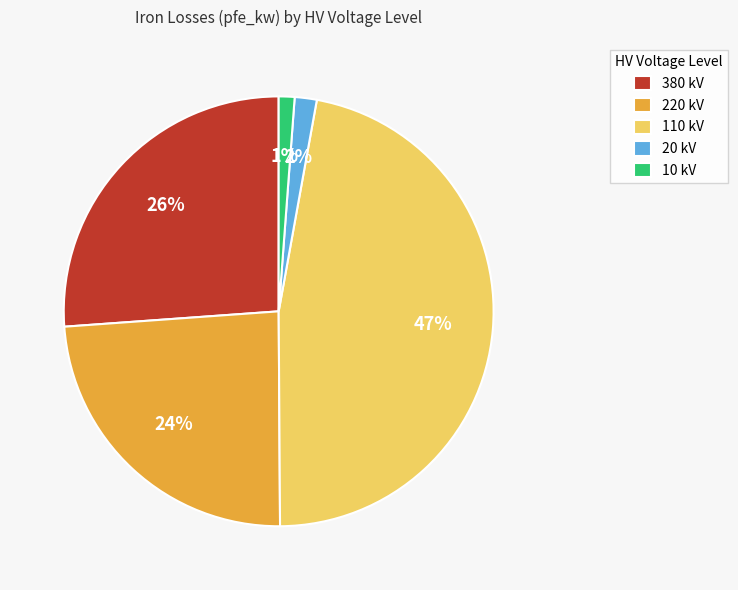

Does any single category account for the majority?

No